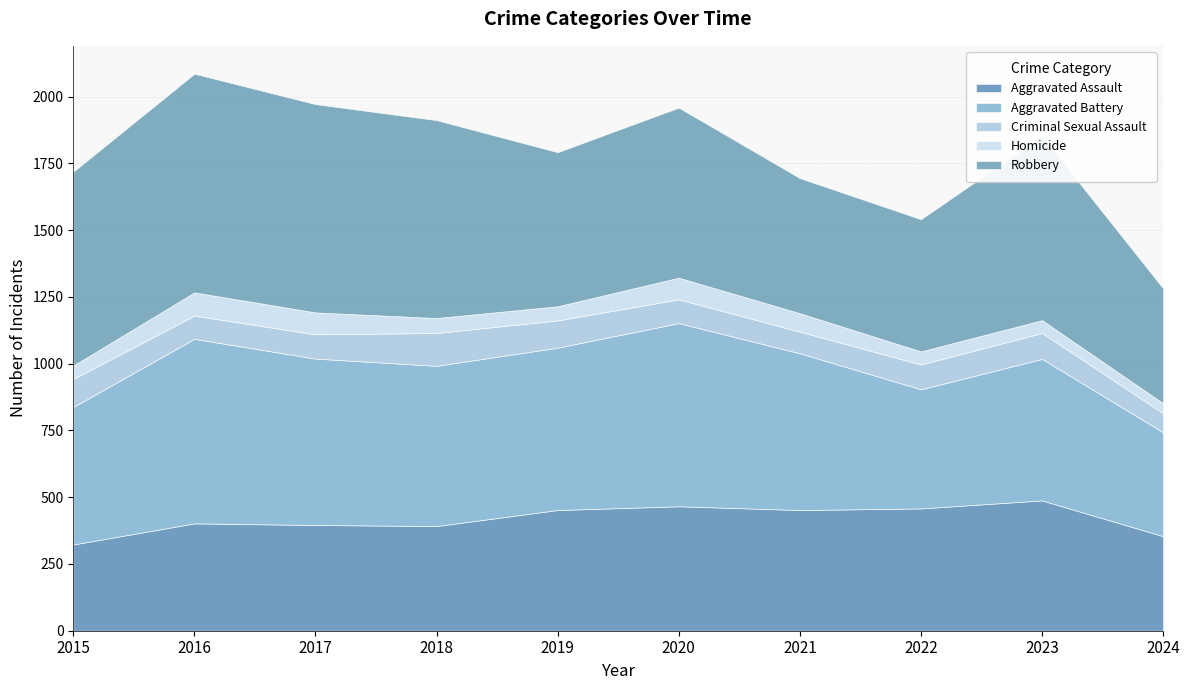

How many distinct data groups are displayed?

5